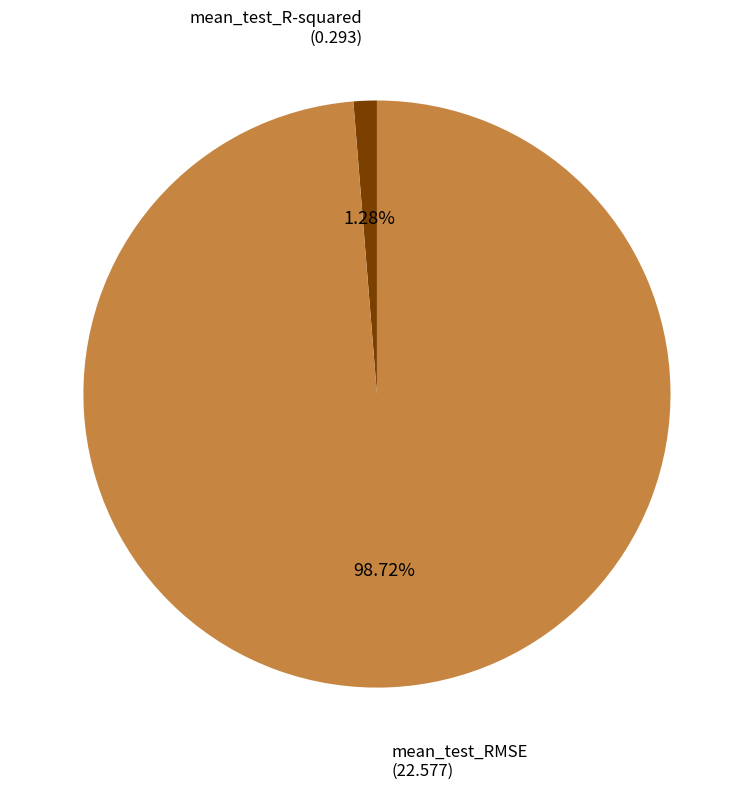

Is there any slice that represents more than half of the pie?

Yes